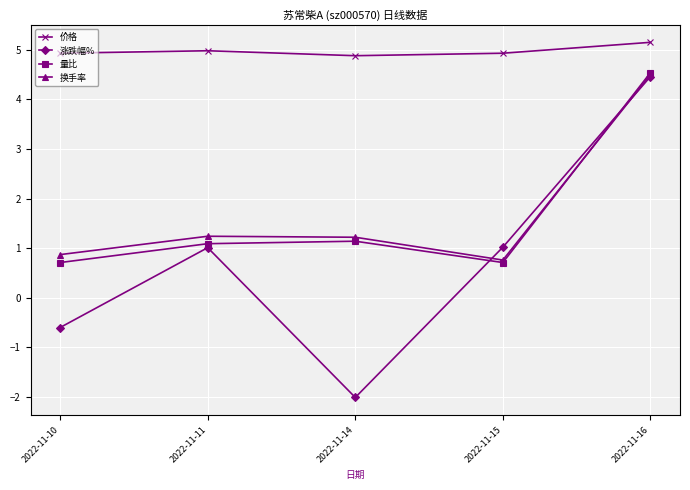

At which category is the sum across all series the highest?

2022-11-16